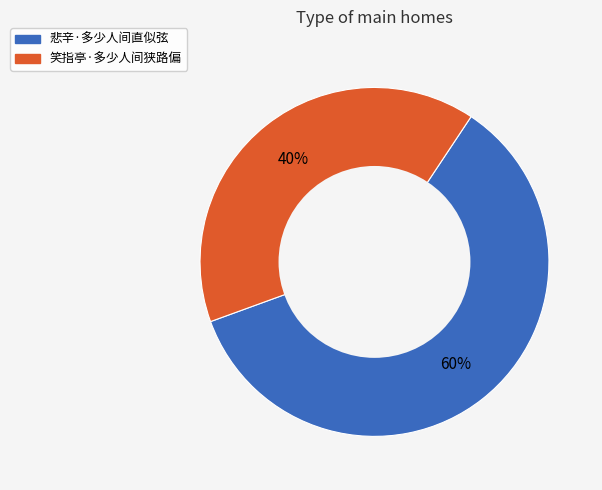

What is the ratio of the value at 悲辛·多少人间直似弦 to the value at 笑指亭·多少人间狭路偏?

1.5